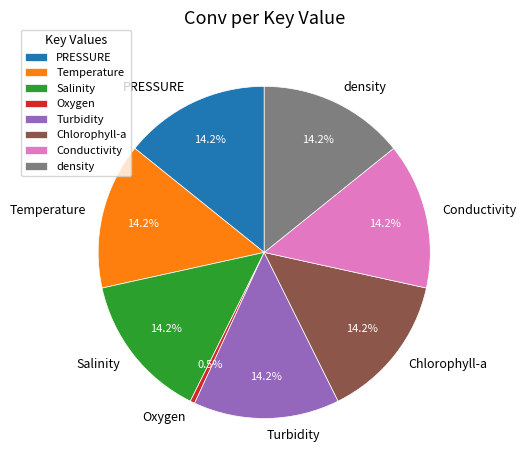

Combined, do PRESSURE and Salinity account for over 50%?

No